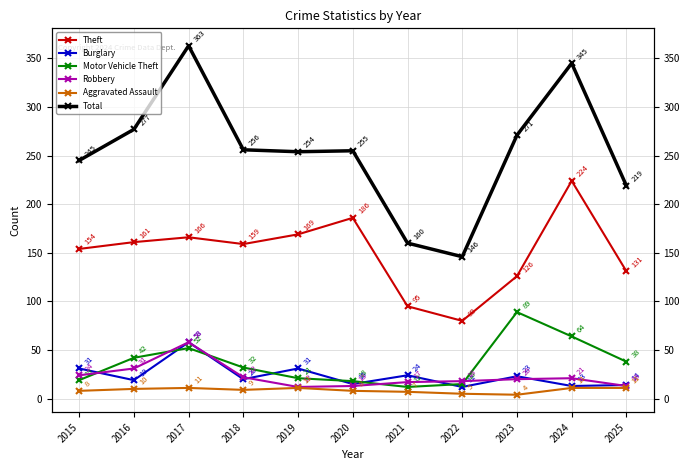

How many interior local valleys does the Robbery series have?

1